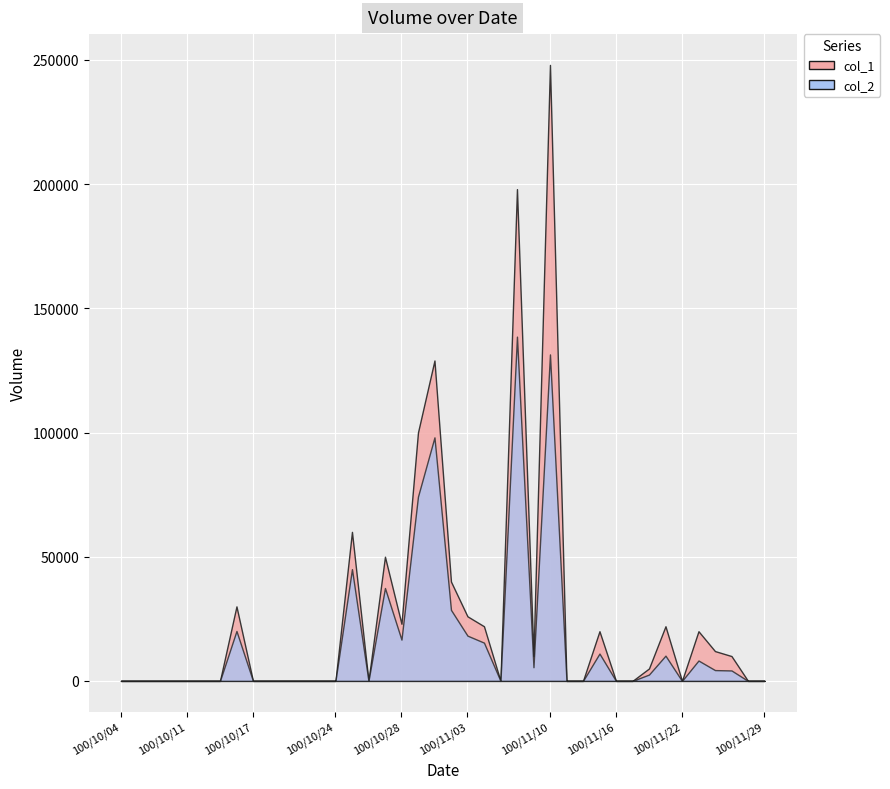

At which category is the sum across all series the highest?

100/11/10